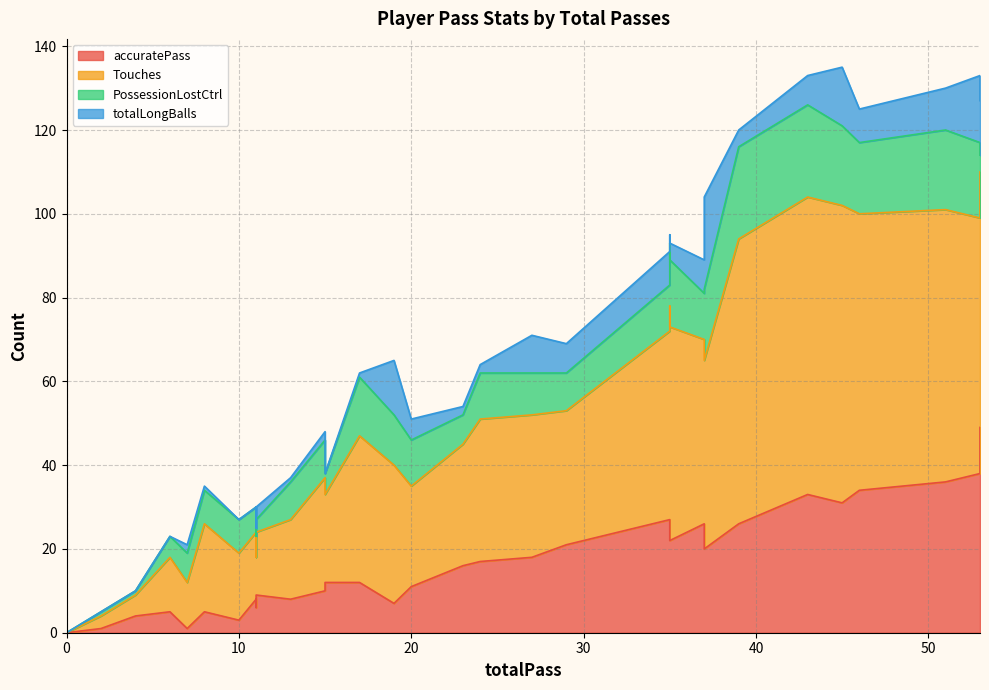

At which category is the sum across all series the highest?

45